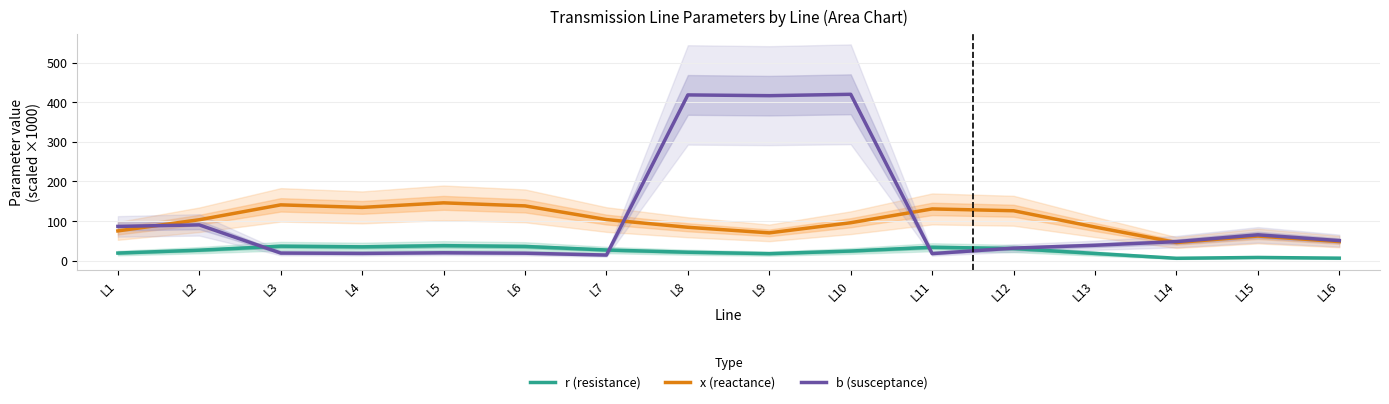

Reading right to left, what are all the values shown in this chart?

r (resistance): 6.2	8.0	5.9	18.1	30.5	33.8	24.2	17.5	21.2	26.8	35.8	37.8	34.8	36.4	26.3	19.1
x (reactance): 48.1	62.0	45.7	84.8	125.9	130.5	95.7	70.1	84.2	103.7	138.2	145.9	134.4	140.8	103.2	75.0
b (susceptance): 50.5	65.1	47.9	38.8	31.5	17.7	420.0	416.6	418.5	14.0	18.7	19.8	18.2	19.1	90.2	86.4